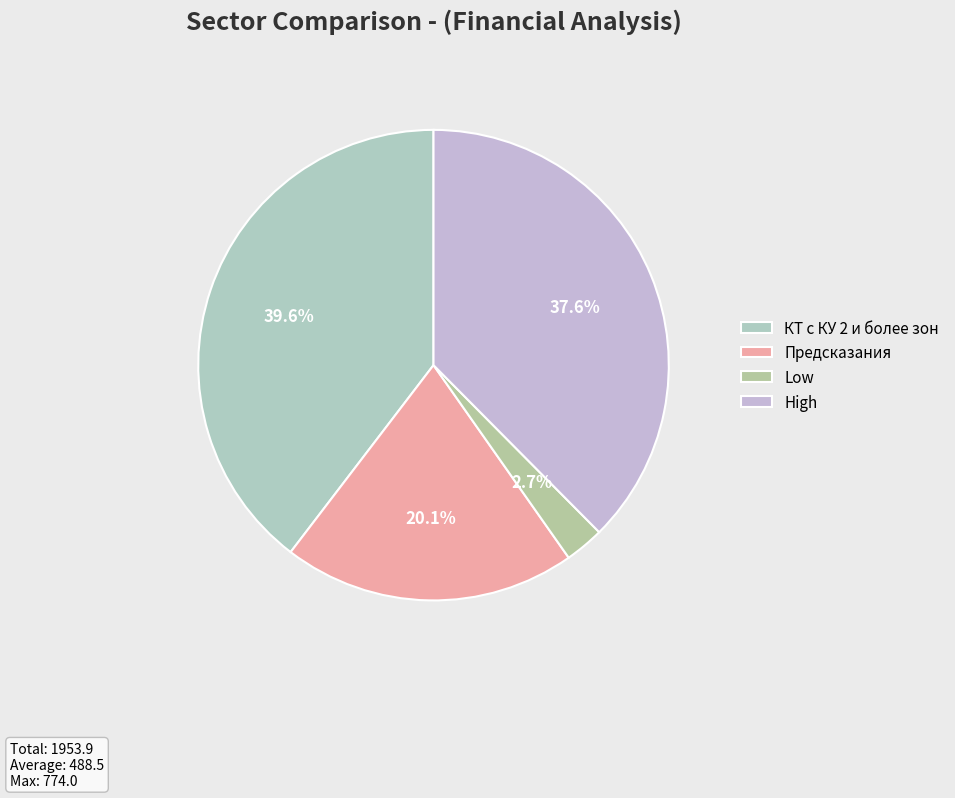

To the nearest percent, what percentage of the pie is Предсказания?

20%